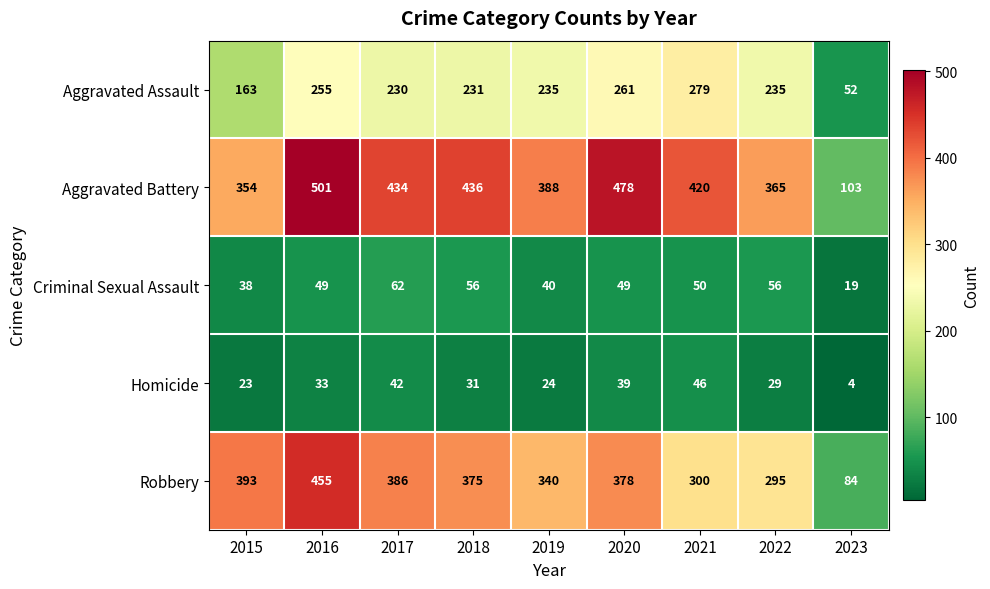

Count the number of categories in the chart.

9